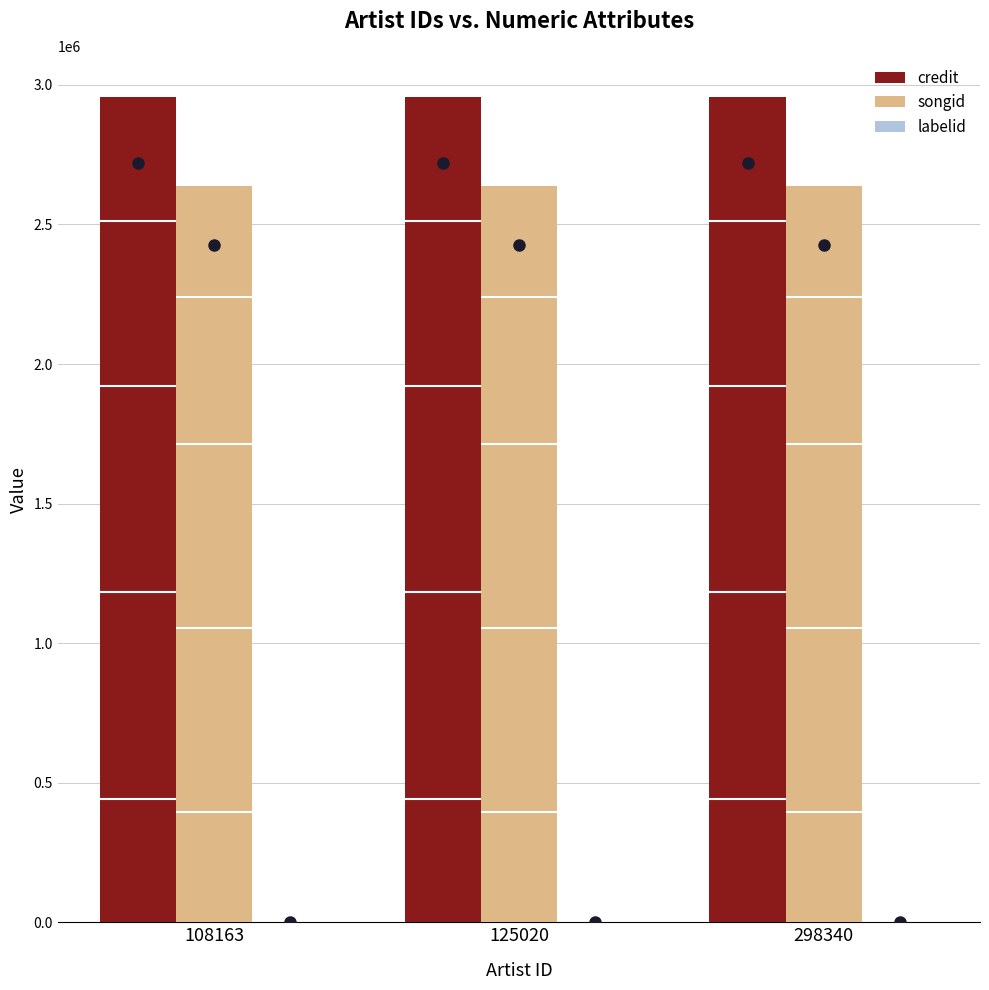

The value of songid at 298340 is 4170385. True or false?

False